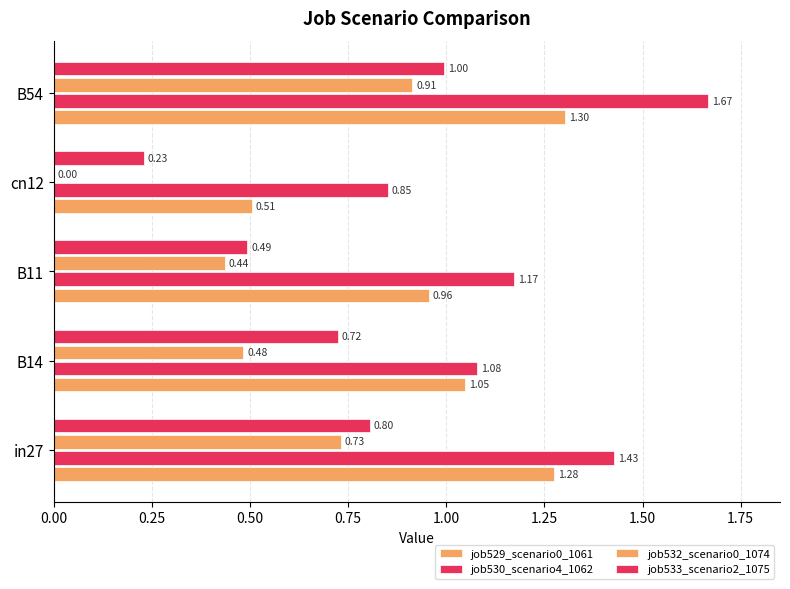

How many data points does each series have?

5